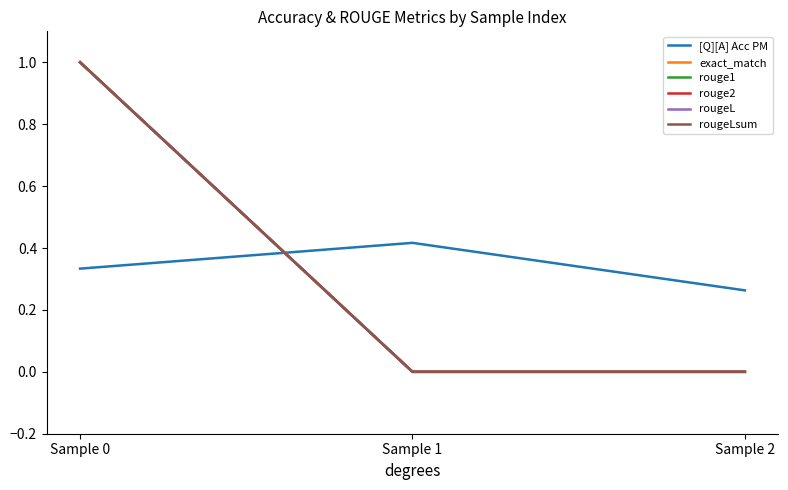

Does the chart display data point markers on the line(s)?

No